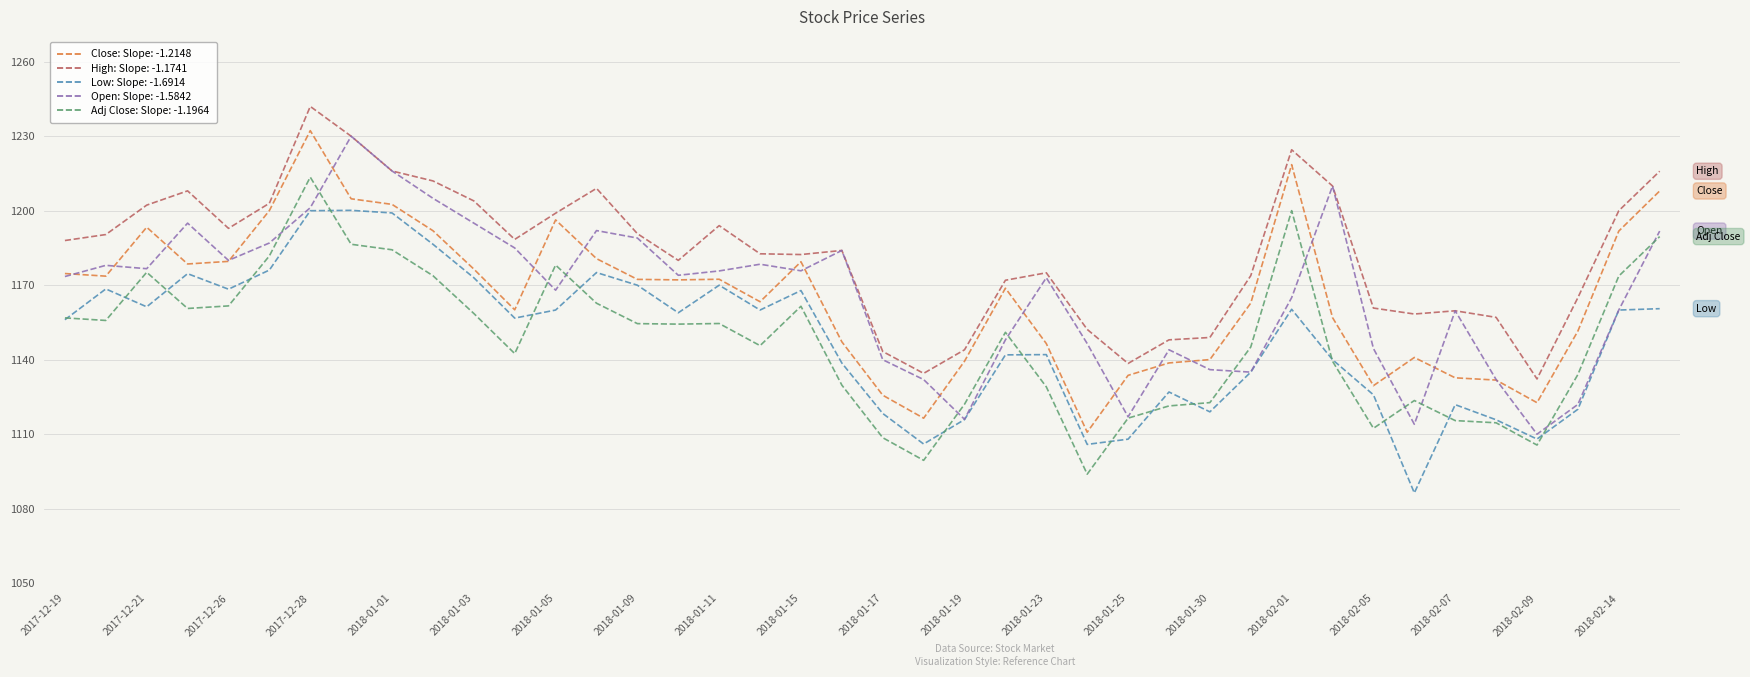

What is the smallest value displayed?

1086.3